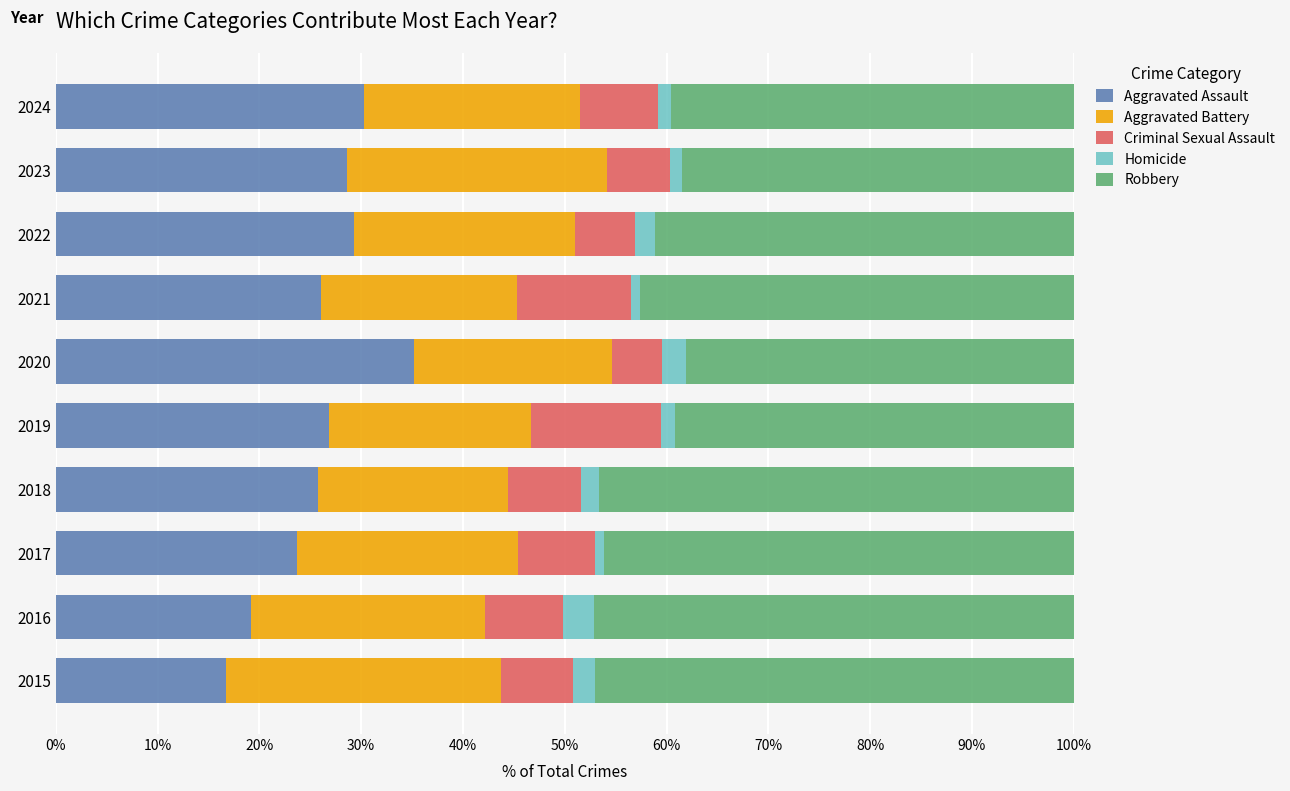

The Aggravated Assault series shows 12.1 at 2016. True or false?

False